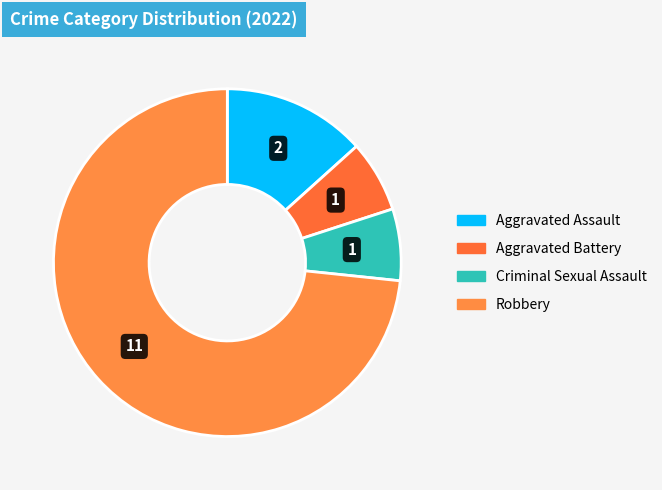

What is the smallest slice in the pie chart?

Aggravated Battery